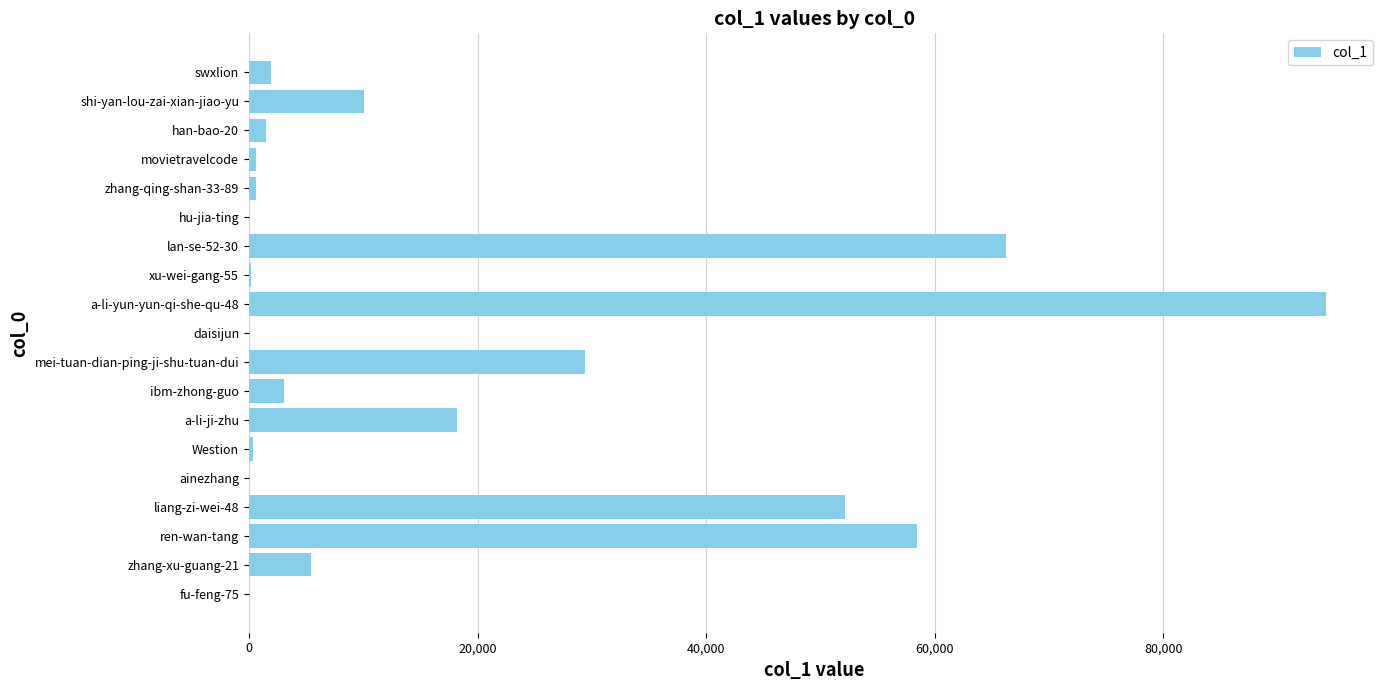

What is the sum of all values?

342494